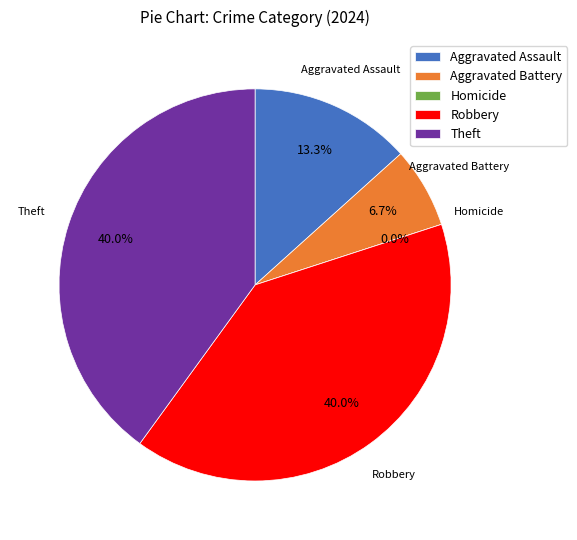

Between Aggravated Assault and Aggravated Battery, which is larger?

Aggravated Assault